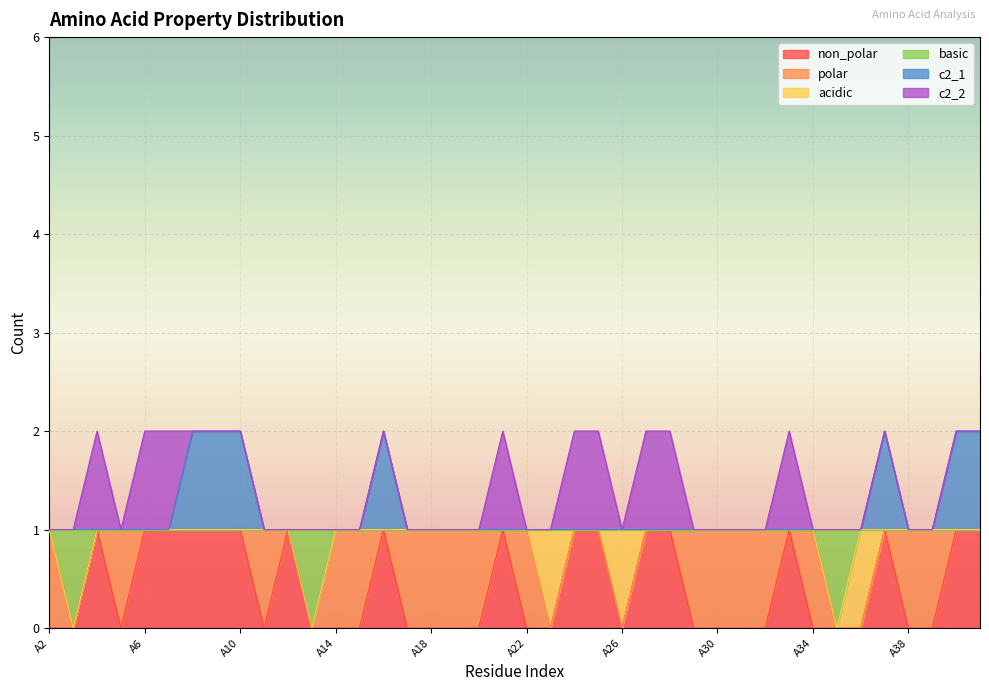

Which category has the highest value in the basic series?

A2